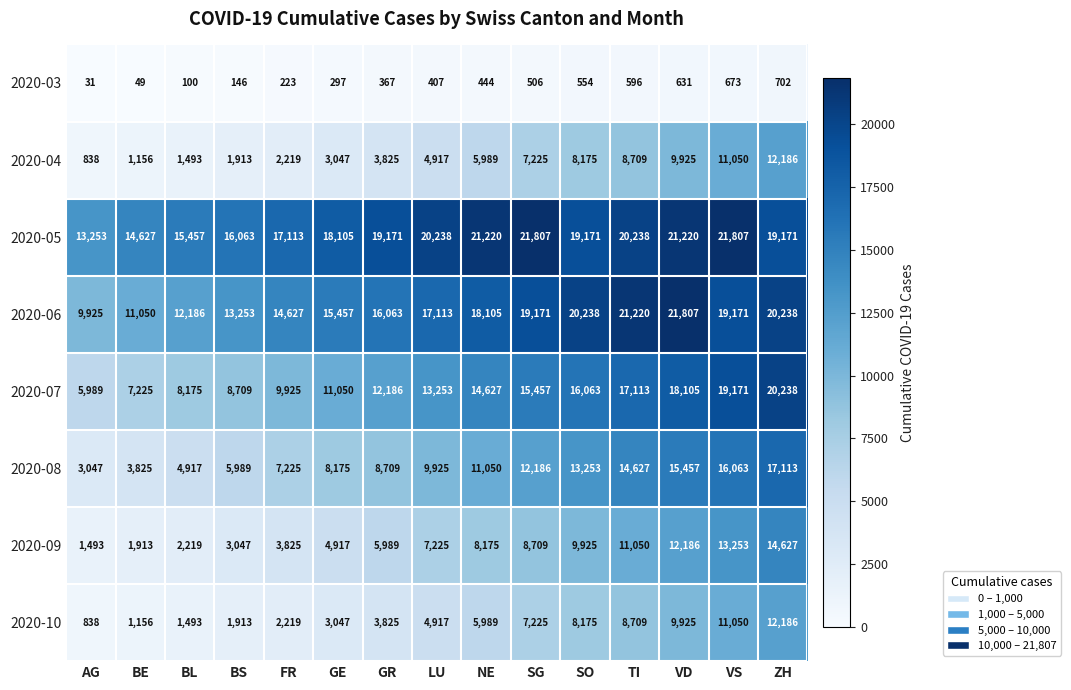

What is the total value across all series at VS?

112238